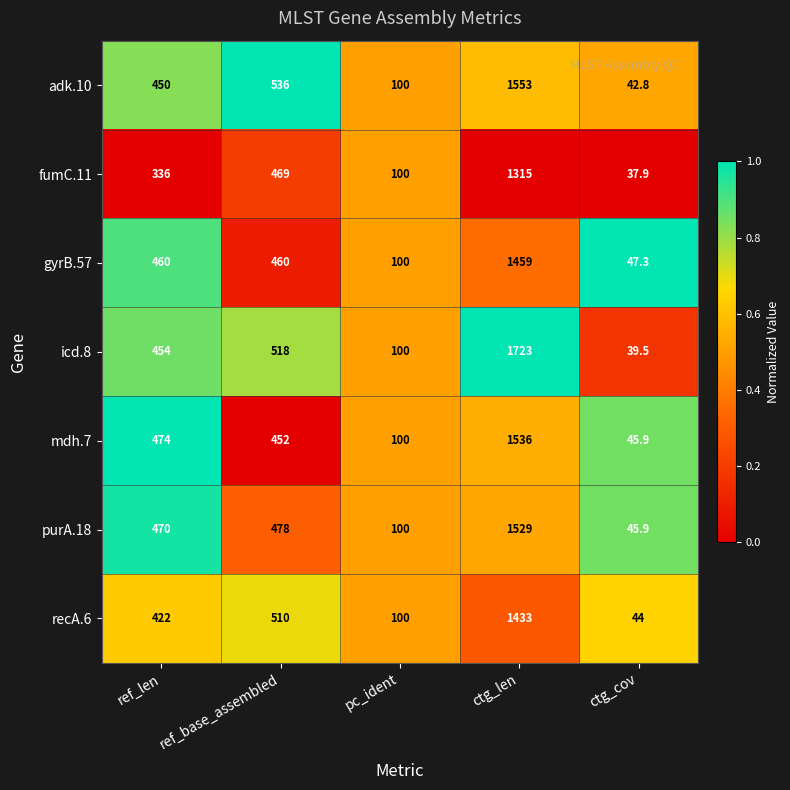

Which series changed the most between ctg_len and ctg_cov?

icd.8